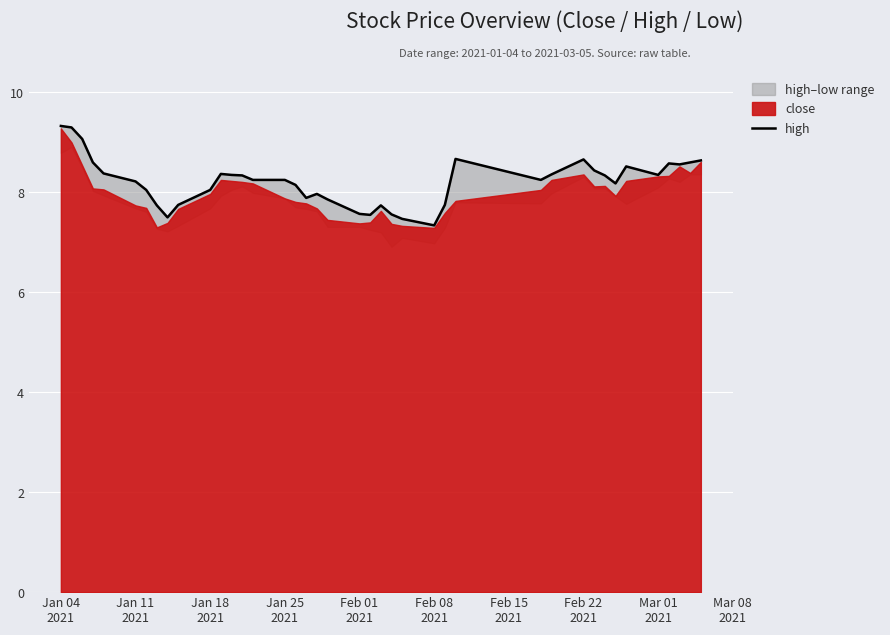

What is the value of the 12th point from the left?

8.4